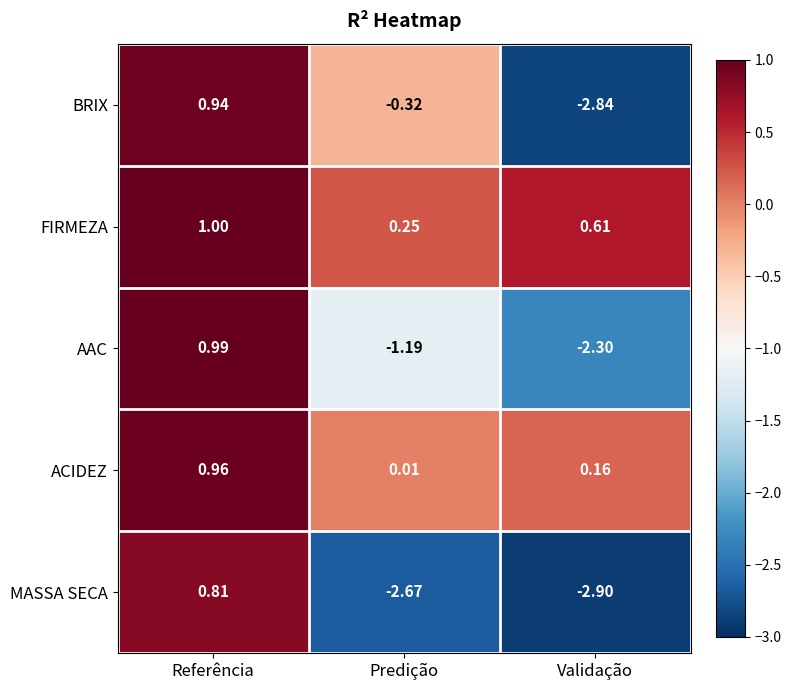

At which label does MASSA SECA reach its minimum?

Validação